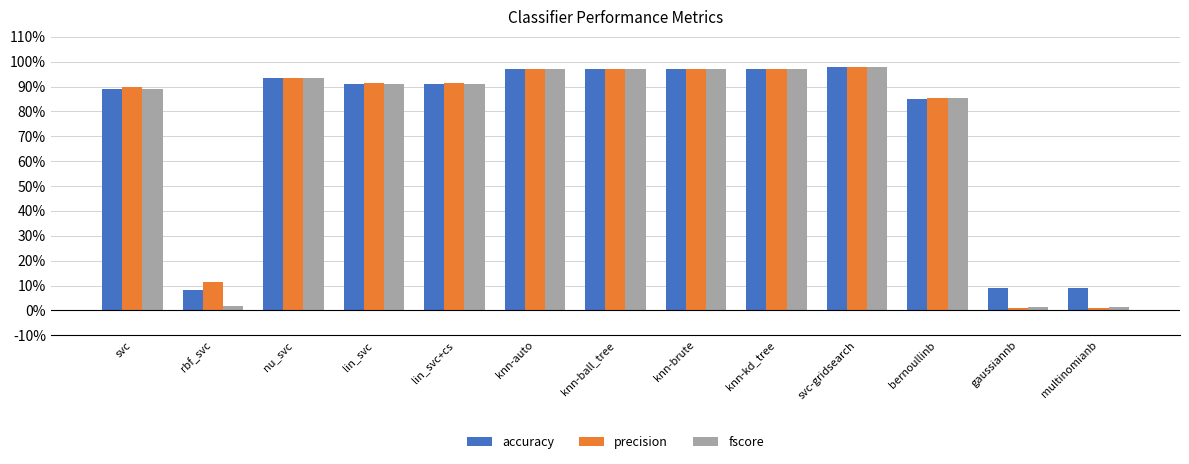

What is the difference between the precision values at gaussiannb and nu_svc?

0.9